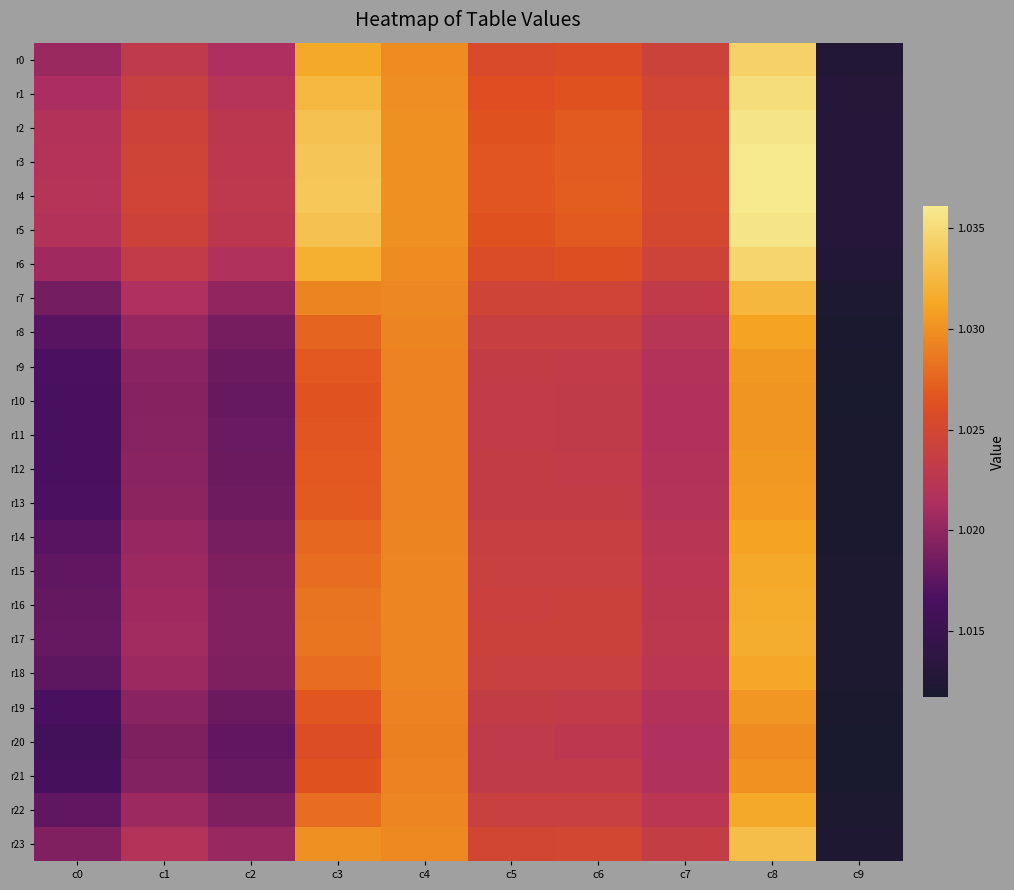

What is the total value across all series at c2?

24.5